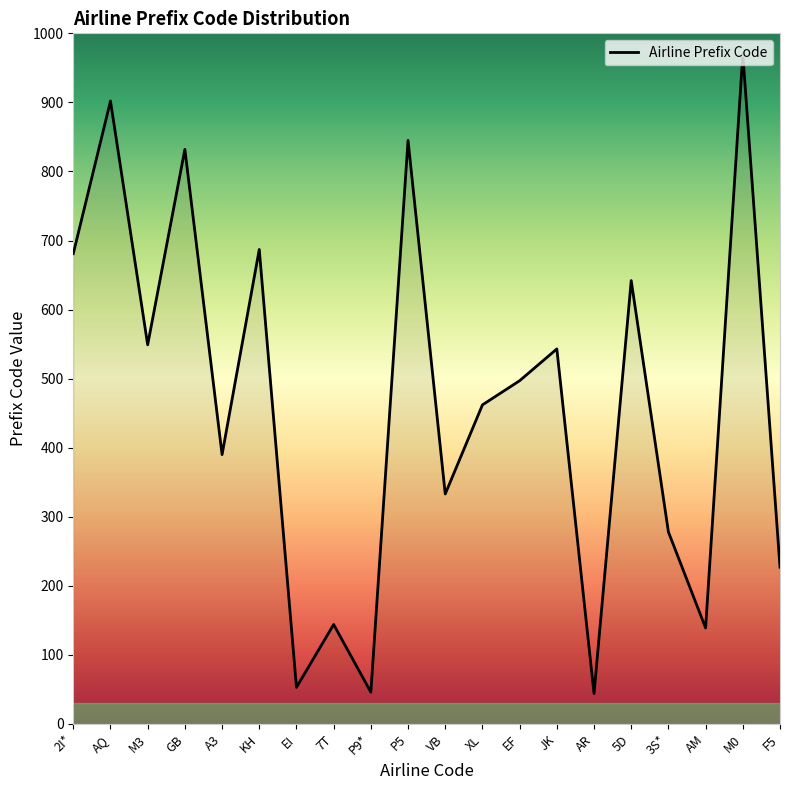

The chart shows a value of 687 at KH. True or false?

True